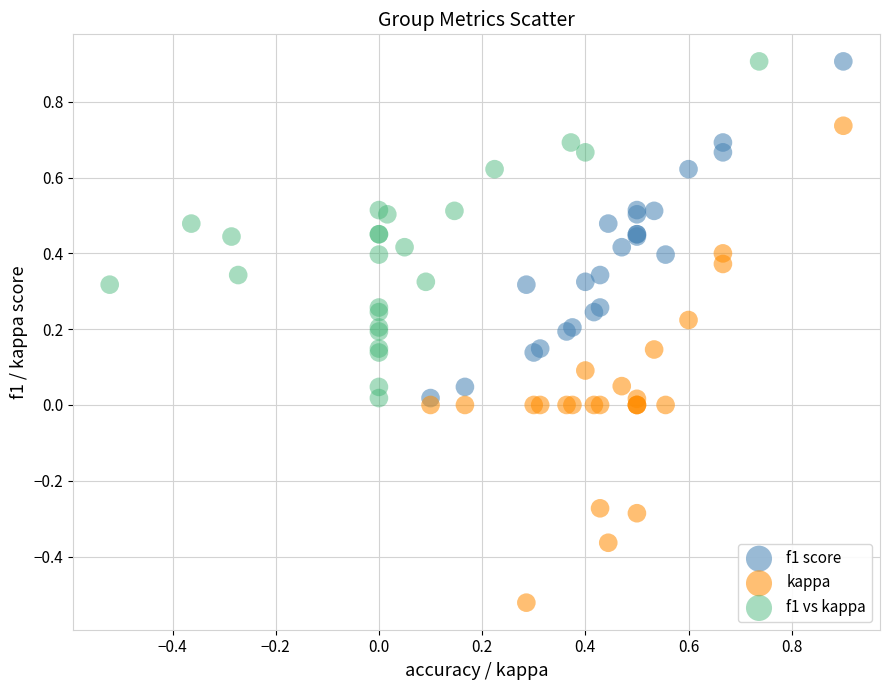

Which series has the largest Y range (max minus min)?

kappa